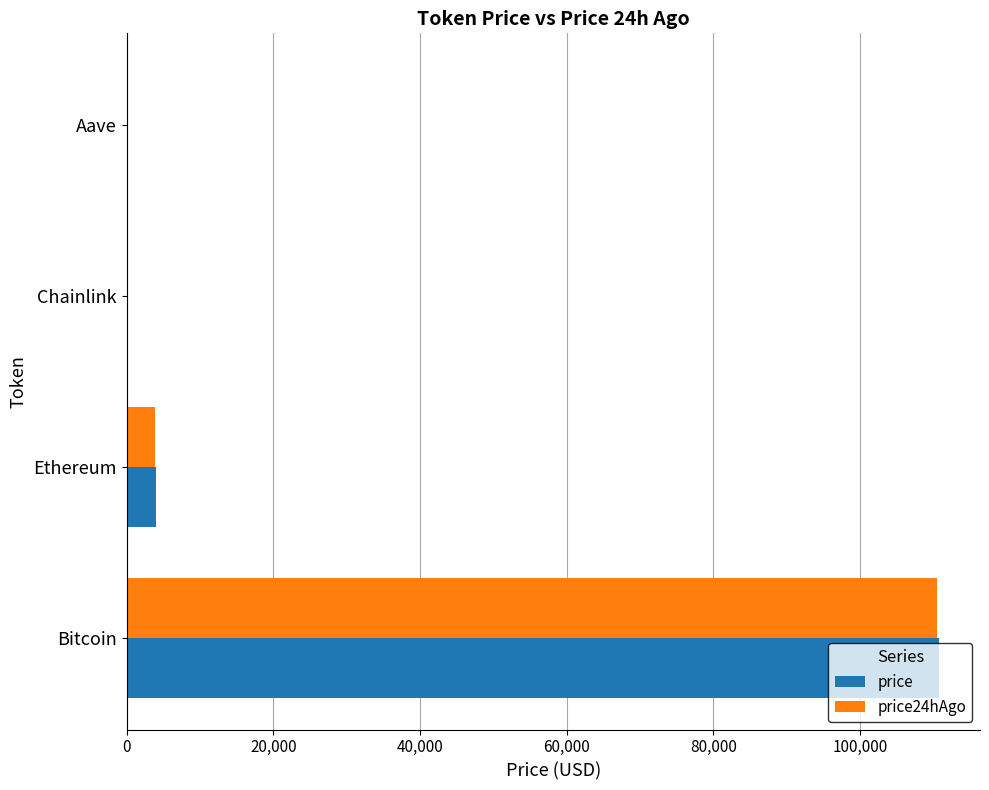

What is the maximum value for price?

110802.0